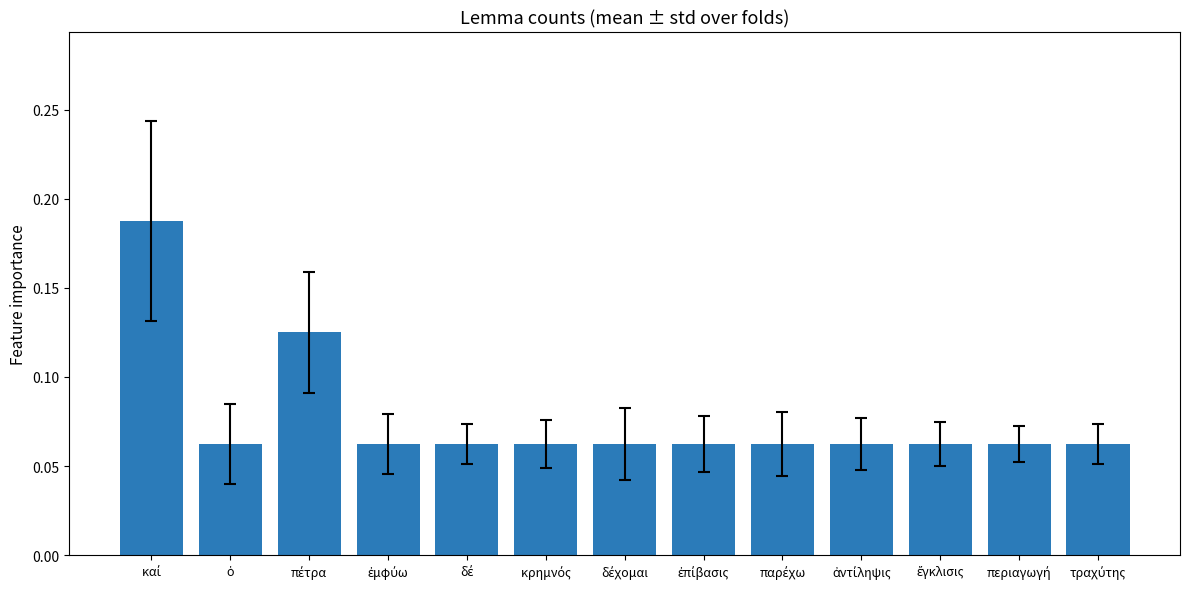

How many data points does each series have?

13